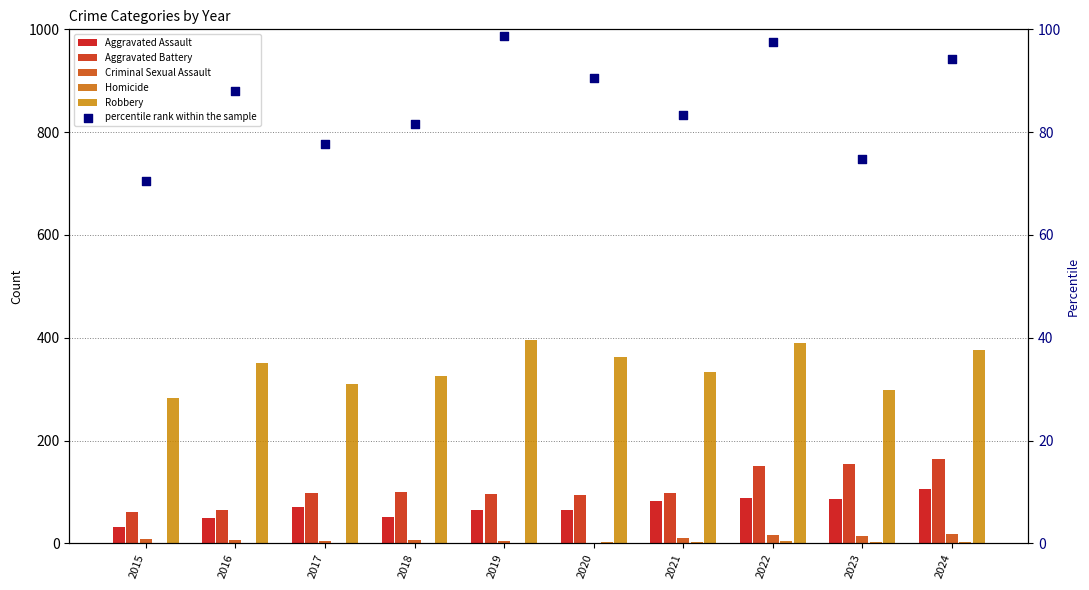

Which series reaches the maximum Y coordinate?

Robbery